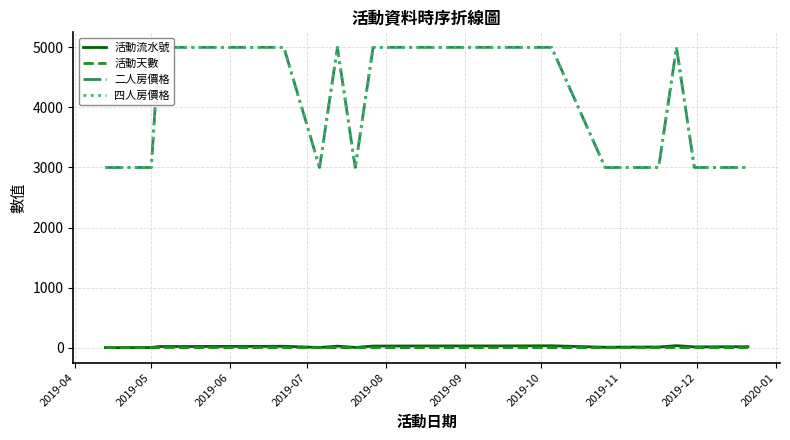

Rank the series by their maximum value, from lowest to highest.

活動天數, 活動流水號, 二人房價格, 四人房價格